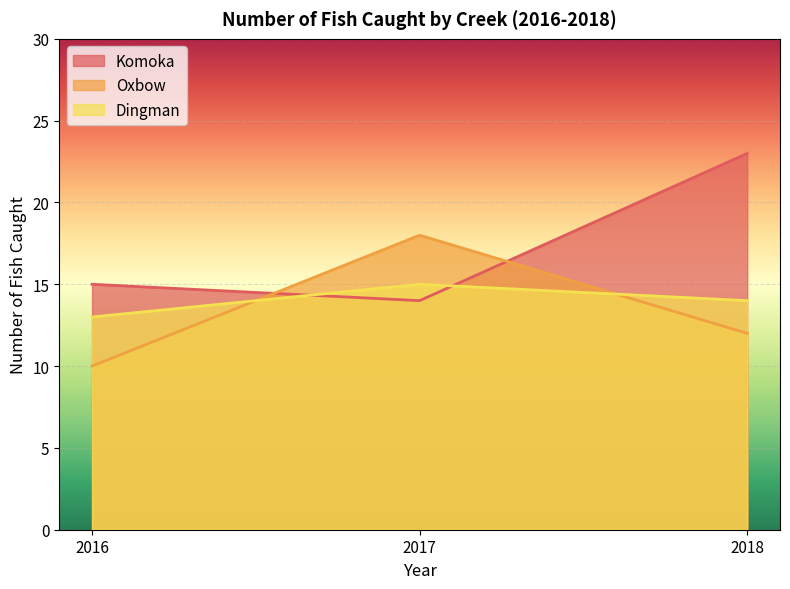

What is the value of the Dingman point at the 2nd from the left?

15